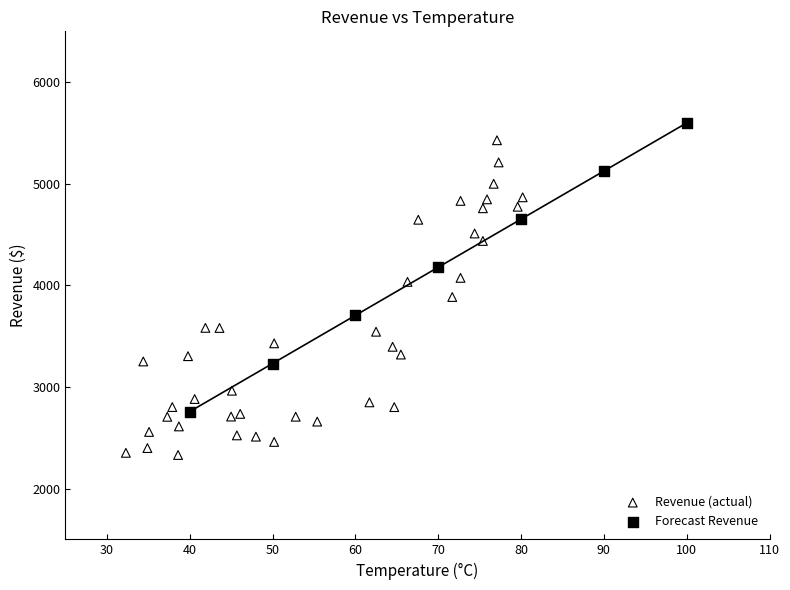

Which series contains the lowest Y value?

Revenue (actual)